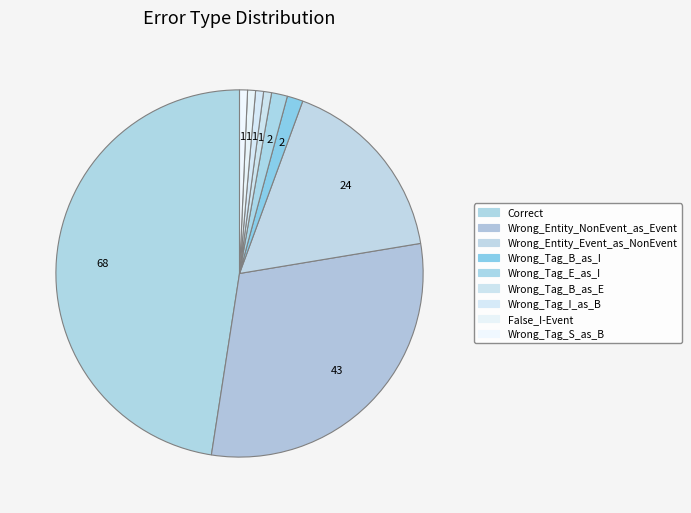

What percentage is NOT represented by Wrong_Tag_B_as_E?

99.3%